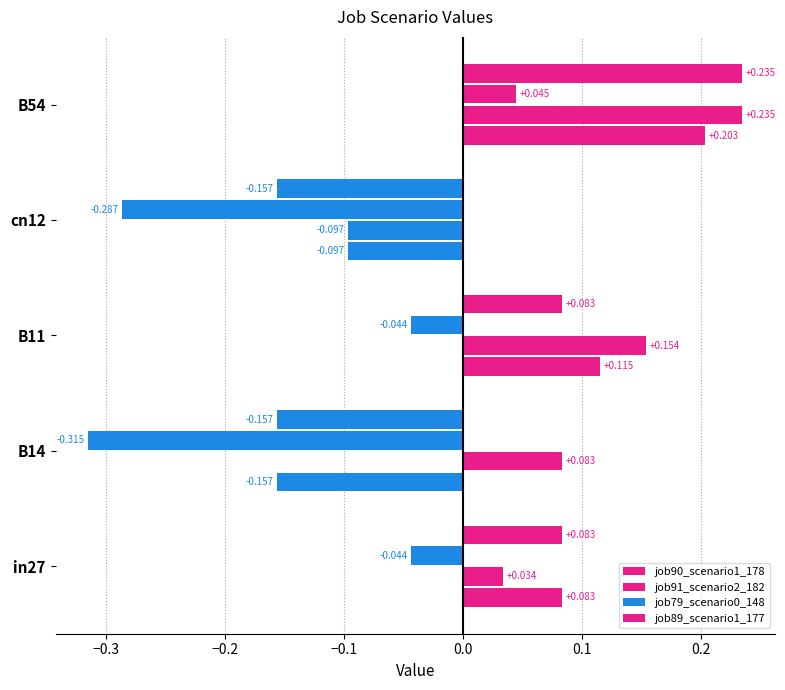

Which series has the largest total across all categories?

job91_scenario2_182